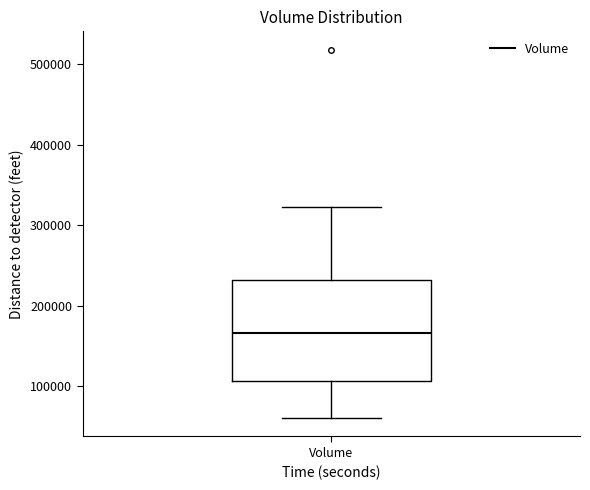

Read this box plot against the y-axis: the position of the median line, the range covered by the box, and the ends of both whiskers. The values are not printed on the chart, so give them approximately, as read against the axis.

median 170000, box 110000 to 230000, whiskers 60000 to 320000